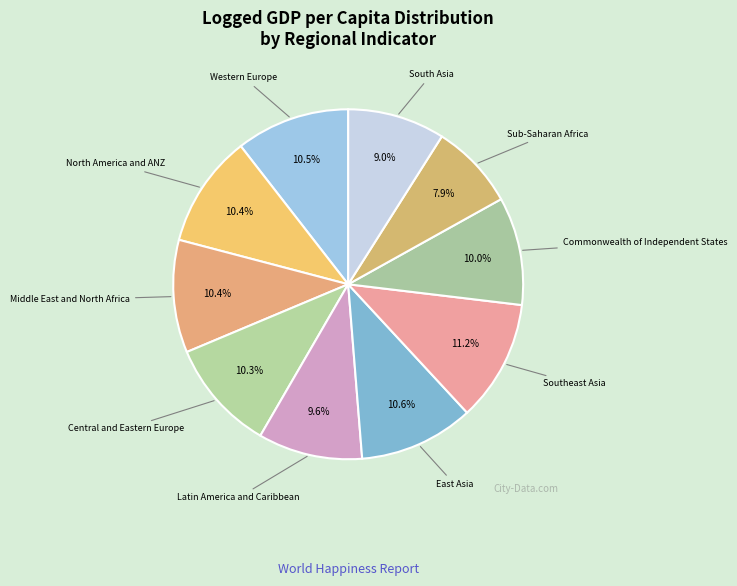

What portion of the pie excludes East Asia?

89.4%